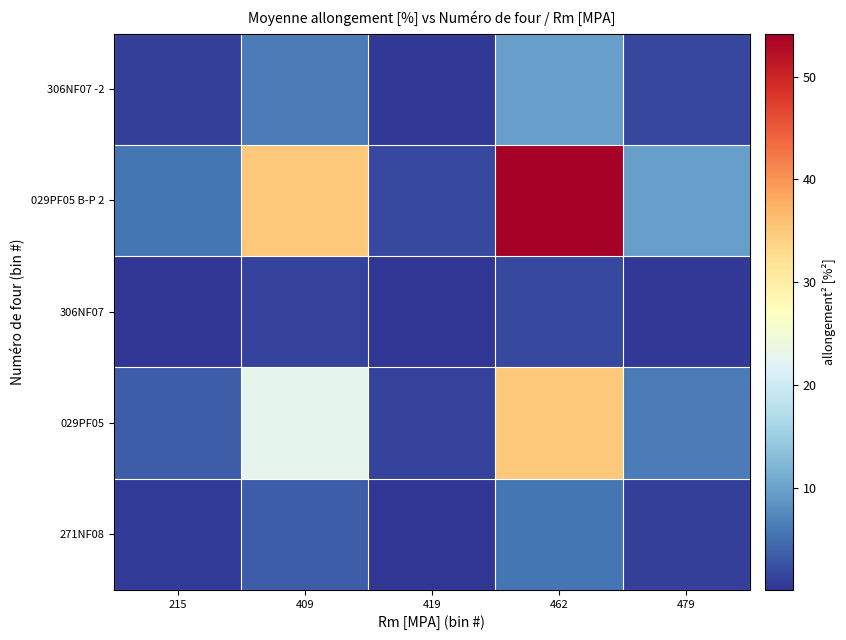

What is the smallest value displayed?

0.1